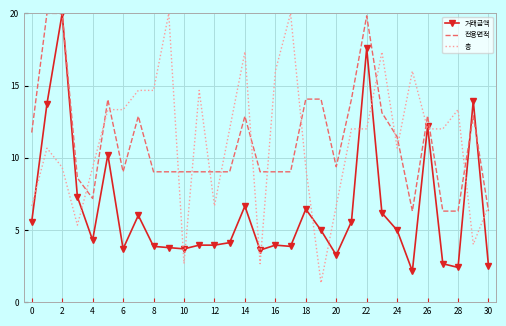

Which series ends up on top after the final intersection of 전용면적 and 층?

층